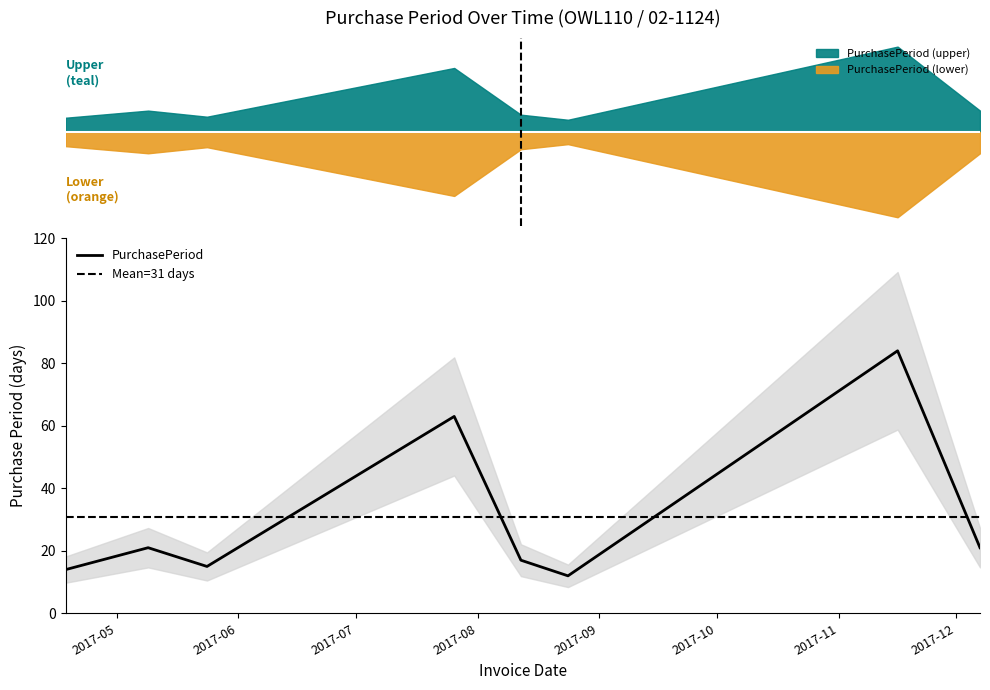

Reading left to right, list all the values displayed in this chart.

14	21	15	63	17	12	84	21